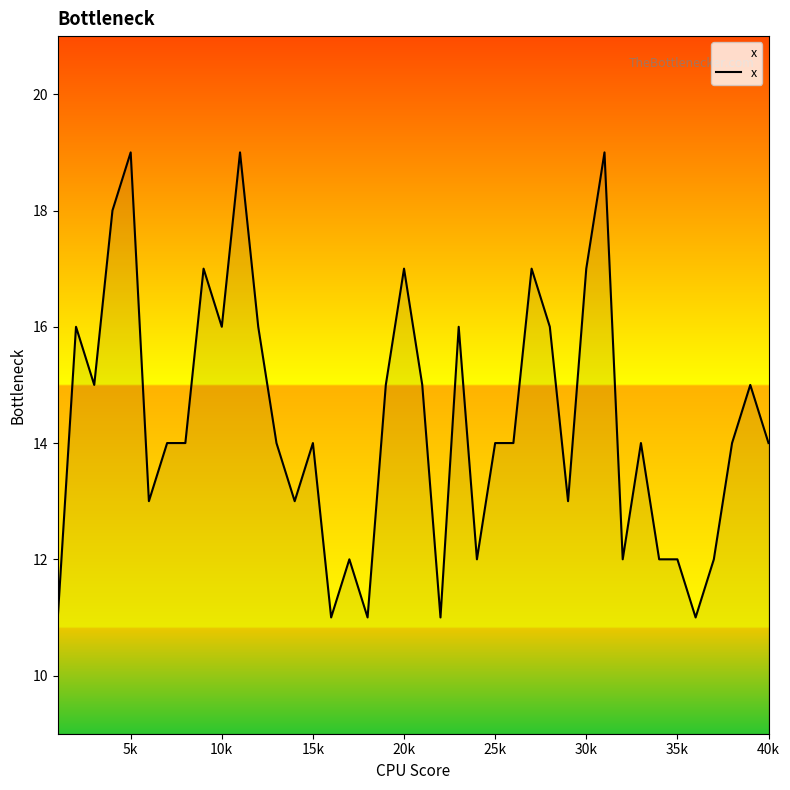

What is the greatest value displayed?

19